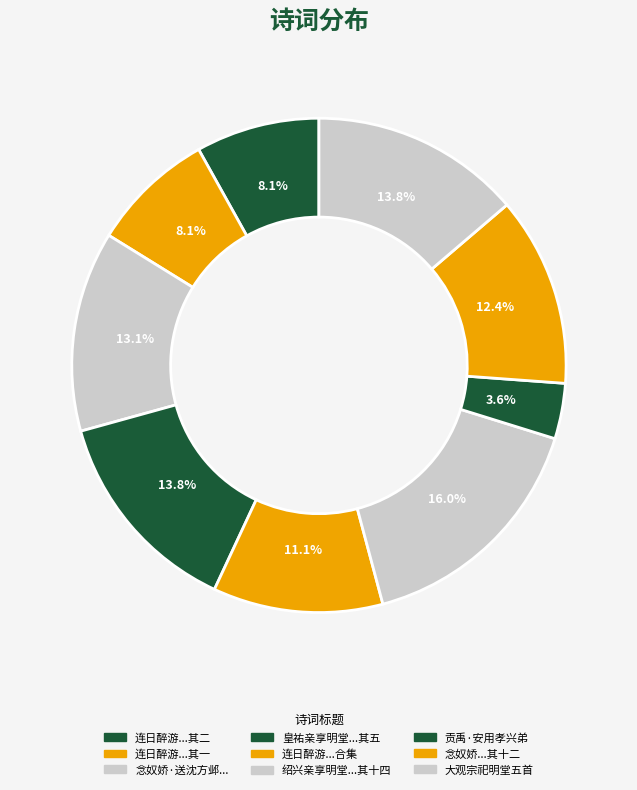

What is the smallest slice in the pie chart?

贡禹·安用孝兴弟